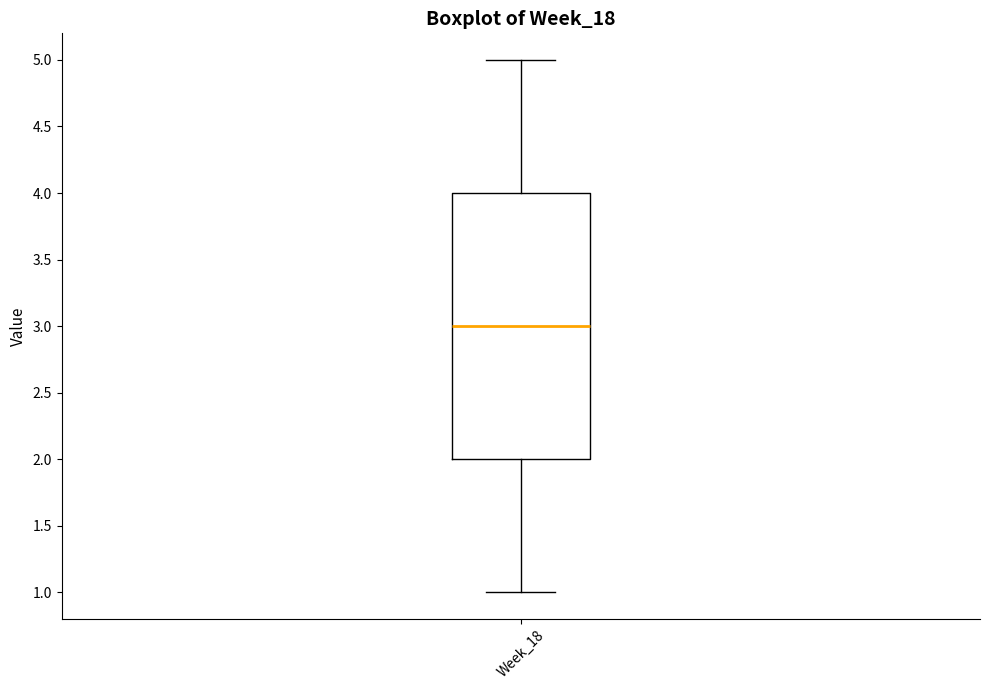

Read this box plot against the y-axis: the position of the median line, the range covered by the box, and the ends of both whiskers. The values are not printed on the chart, so give them approximately, as read against the axis.

median 3, box 2 to 4, whiskers 1 to 5